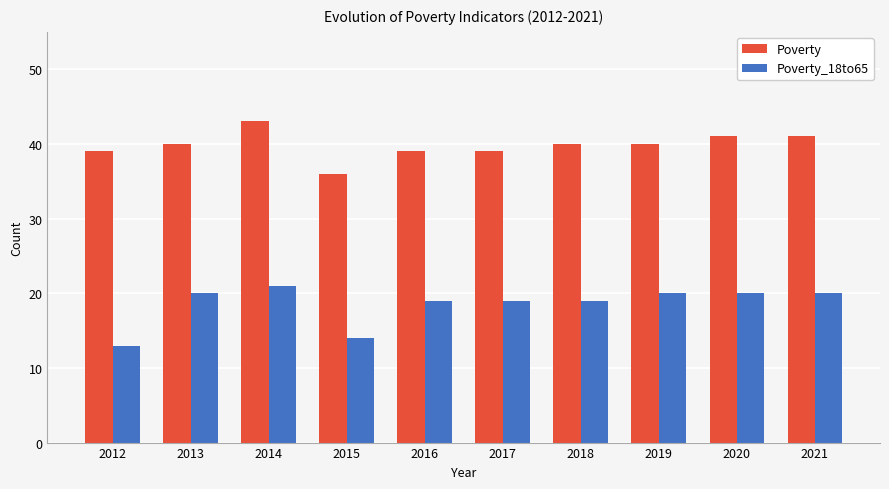

Which category has the highest value in the Poverty series?

2014